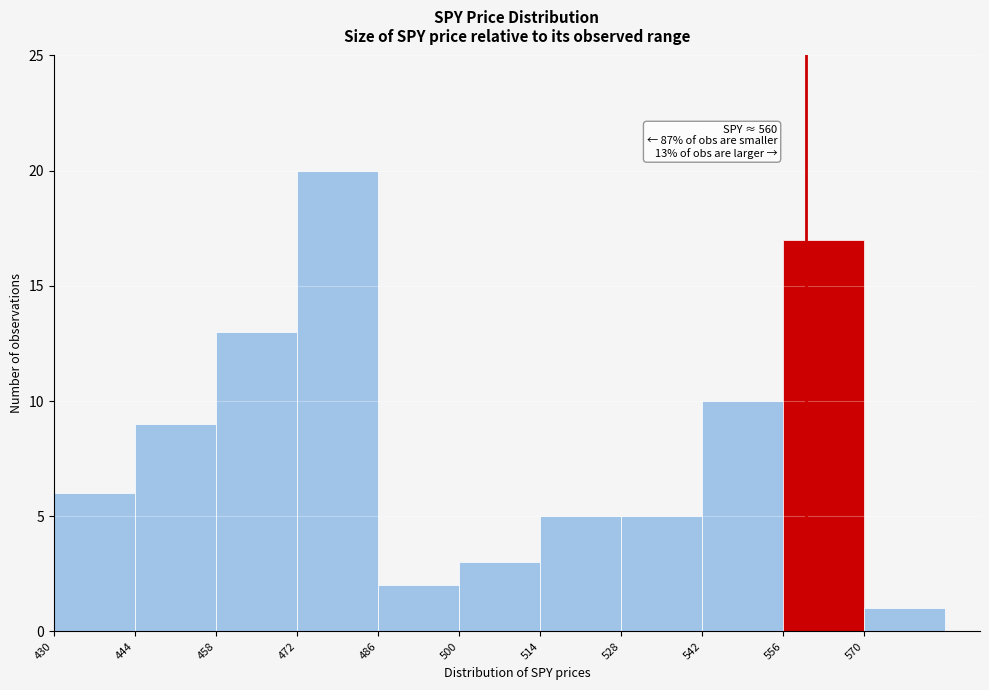

Which range on the x-axis has the tallest bar?

472 to 486